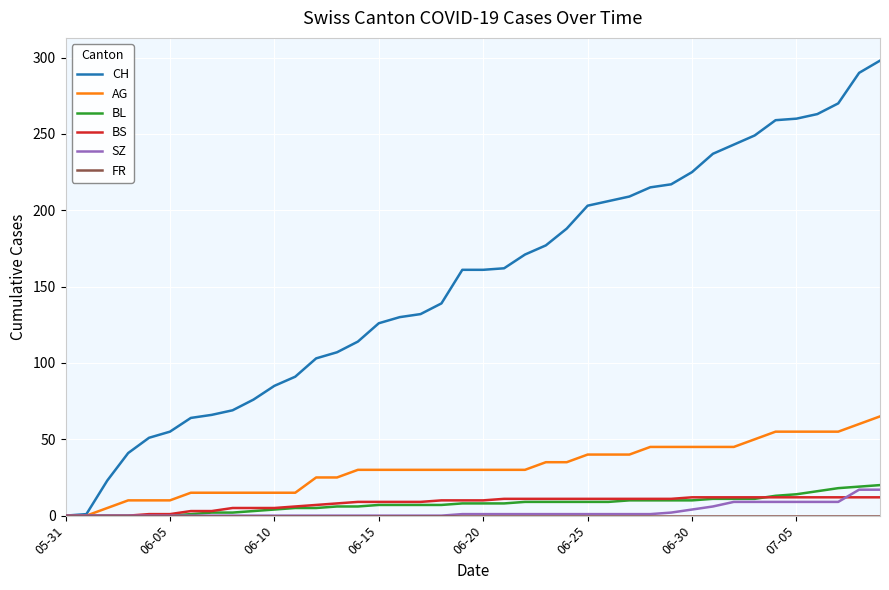

What is the greatest value displayed?

298